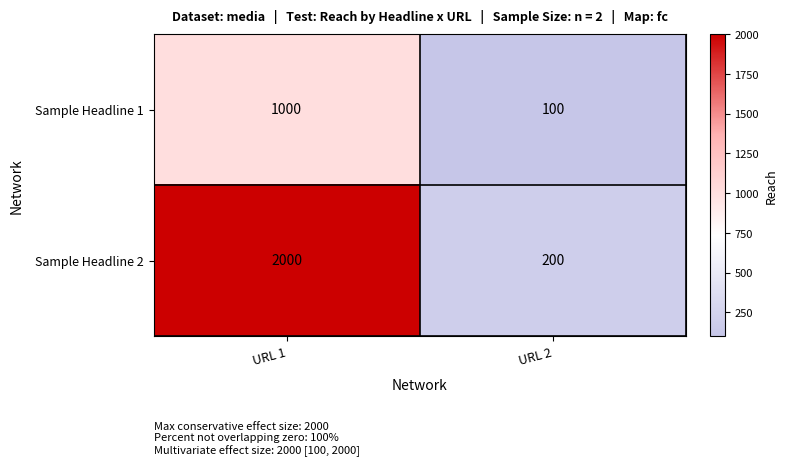

The value of Sample Headline 1 at URL 1 is 533. True or false?

False